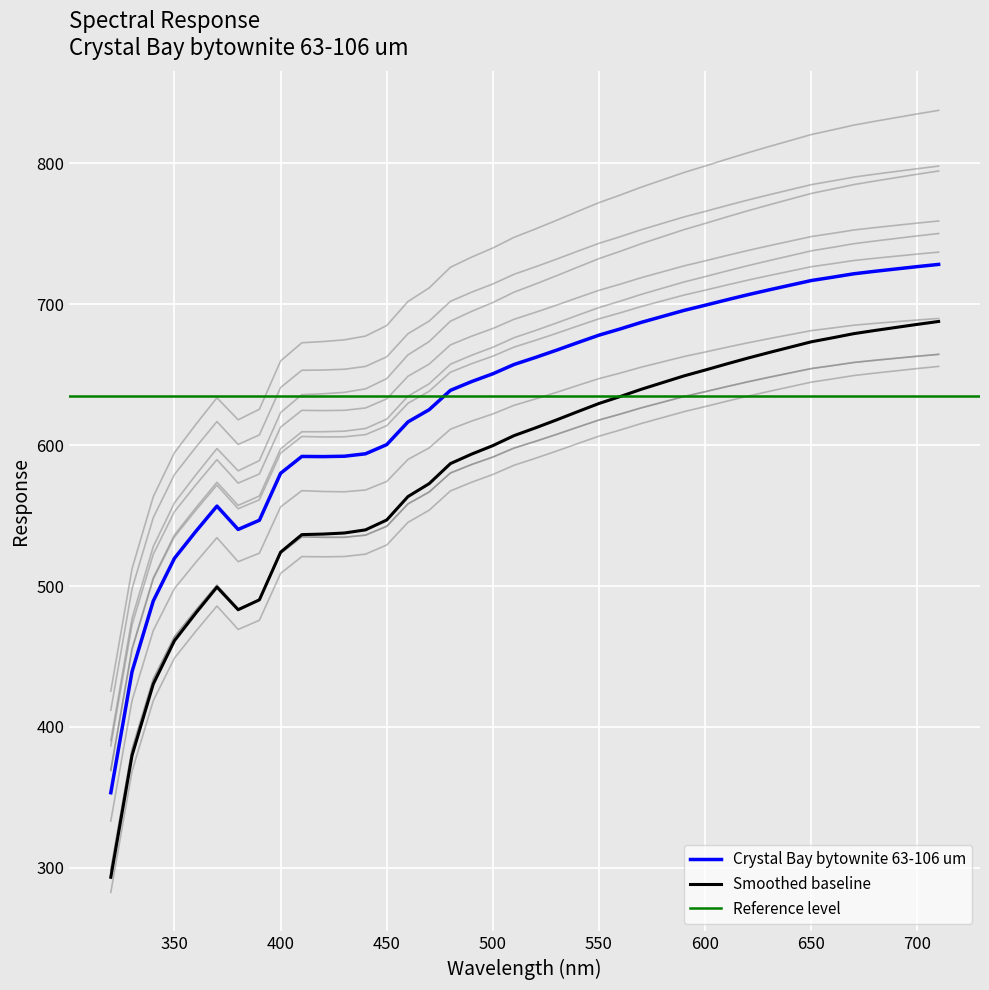

True or false: Crystal Bay bytownite 63-106 um has a value of 519.7 at 350.

True